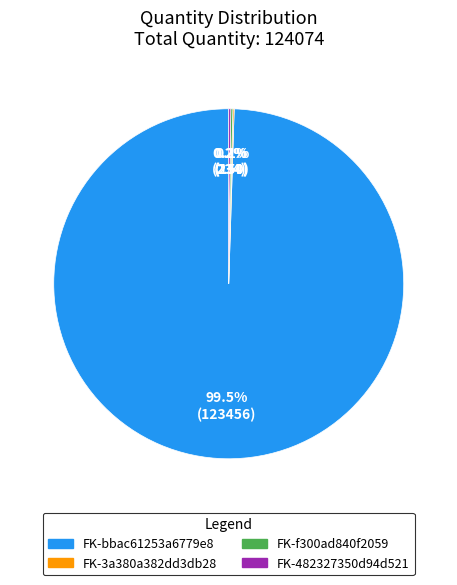

How much of the chart is everything except FK-bbac61253a6779e8?

0.5%